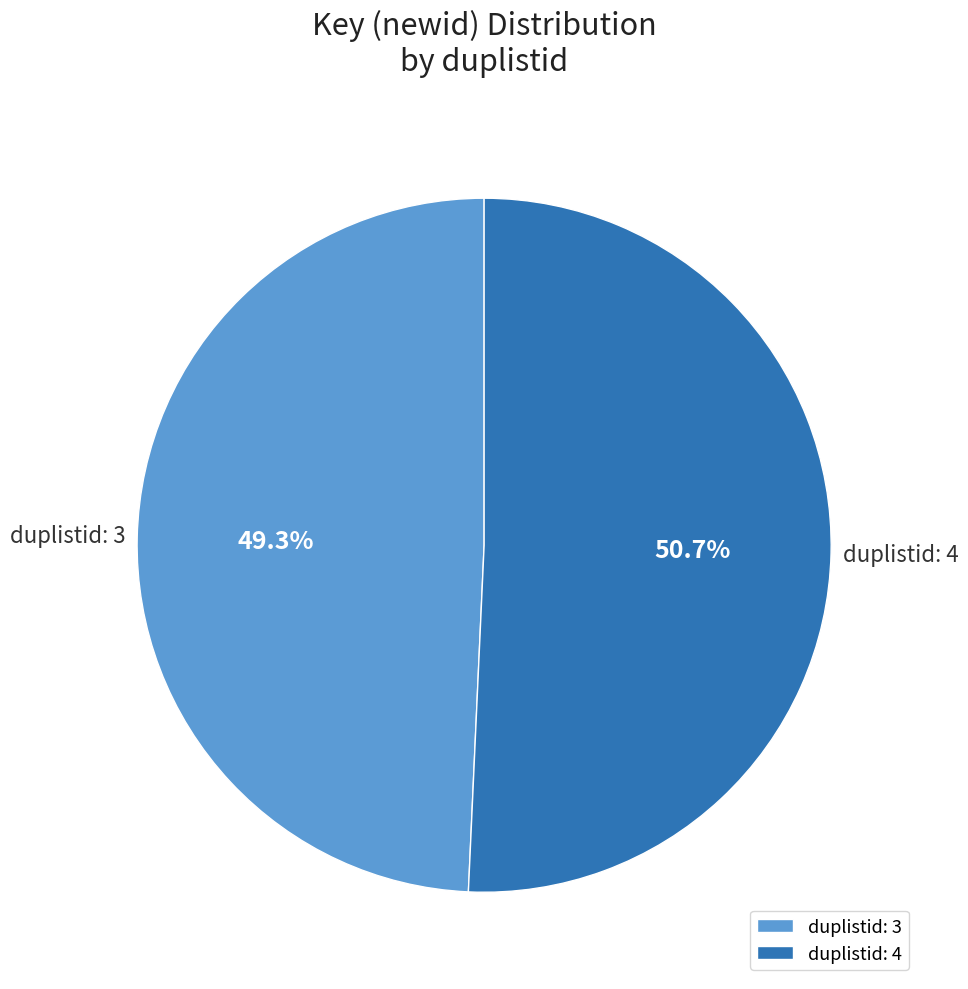

Rank the categories by value from lowest to highest.

duplistid: 3, duplistid: 4